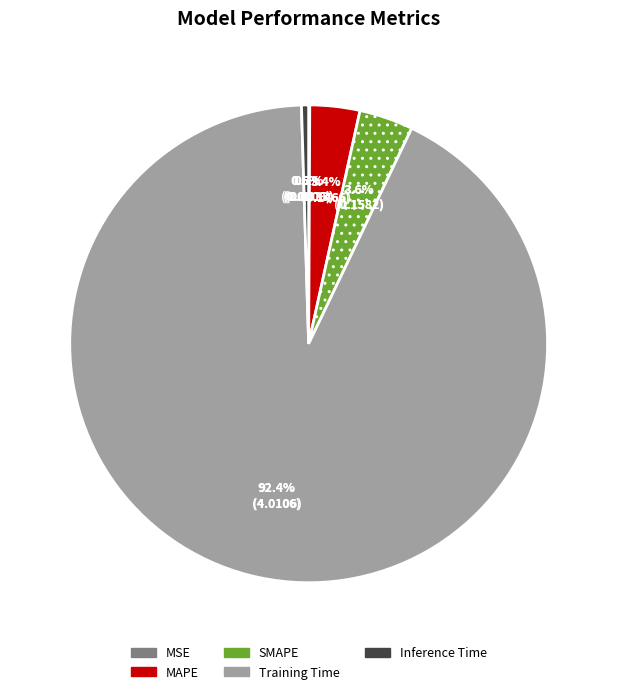

Which category has the biggest portion of the pie?

Training Time